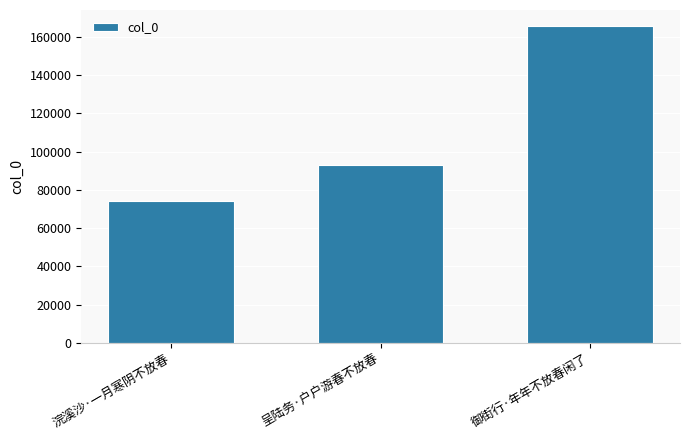

What is the difference between the maximum and minimum values?

91580